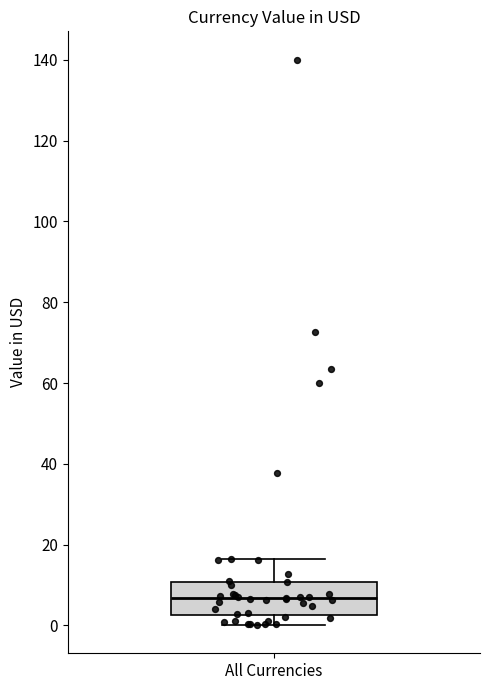

Transcribe this box plot: give where the median line is, the range the box spans, and where the two whiskers end, as read against the y-axis. The values are not printed on the chart, so give them approximately, as read against the axis.

median 6, box 2 to 10, whiskers 0 to 16